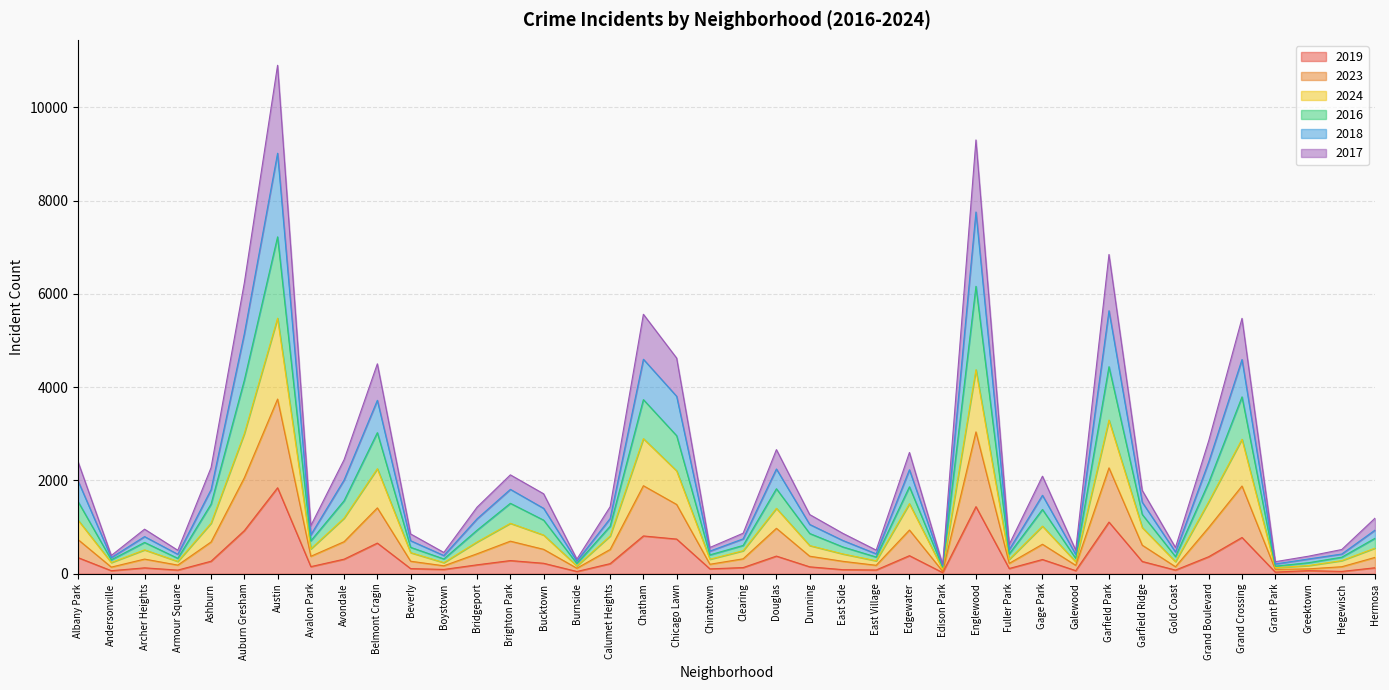

At which category is the sum across all series the highest?

Austin